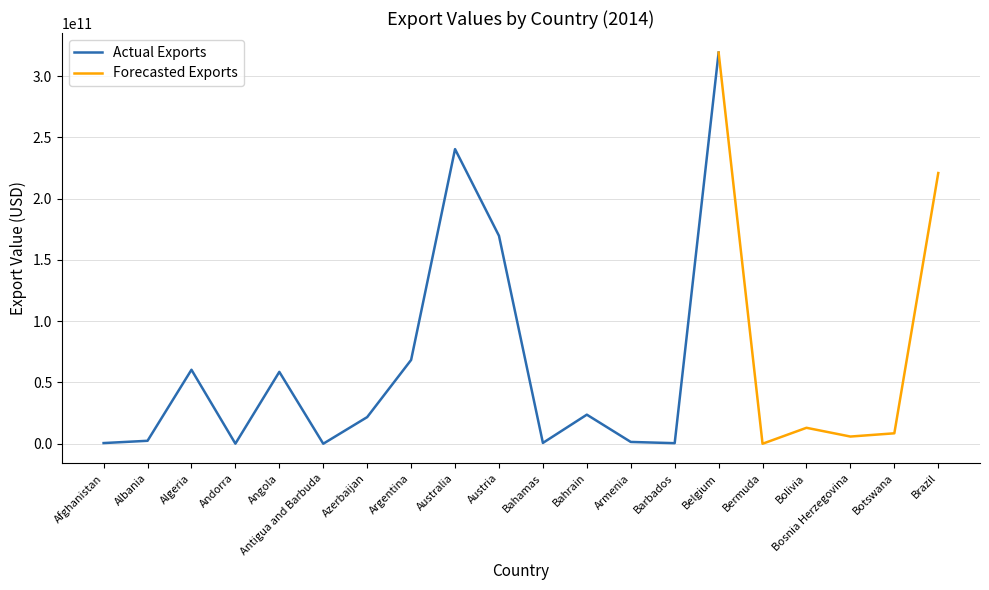

Reading left to right, list all the values displayed in this chart.

Afghanistan=570534007	Albania=2430723644	Algeria=60387689304	Andorra=95157707	Angola=58672369190	Antigua and Barbuda=23082464	Azerbaijan=21751737145	Argentina=68404346618	Australia=240444683866	Austria=169714989280	Bahamas=689194495	Bahrain=23745958554	Armenia=1490190146	Barbados=480753438	Belgium=319214138235	Bermuda=11968501	Bolivia=13034220241	Bosnia Herzegovina=5892102201	Botswana=8538068878	Brazil=220920757240